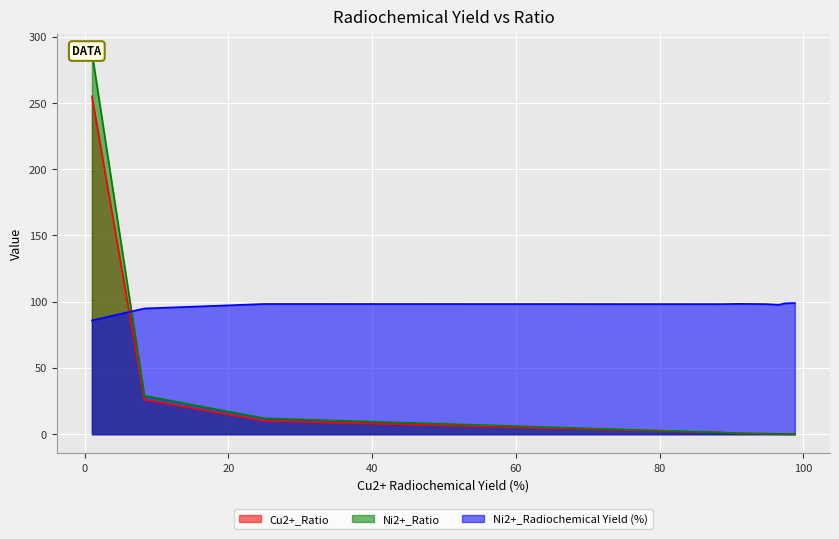

Which has a higher value, 96.6 or 94.8?

94.8